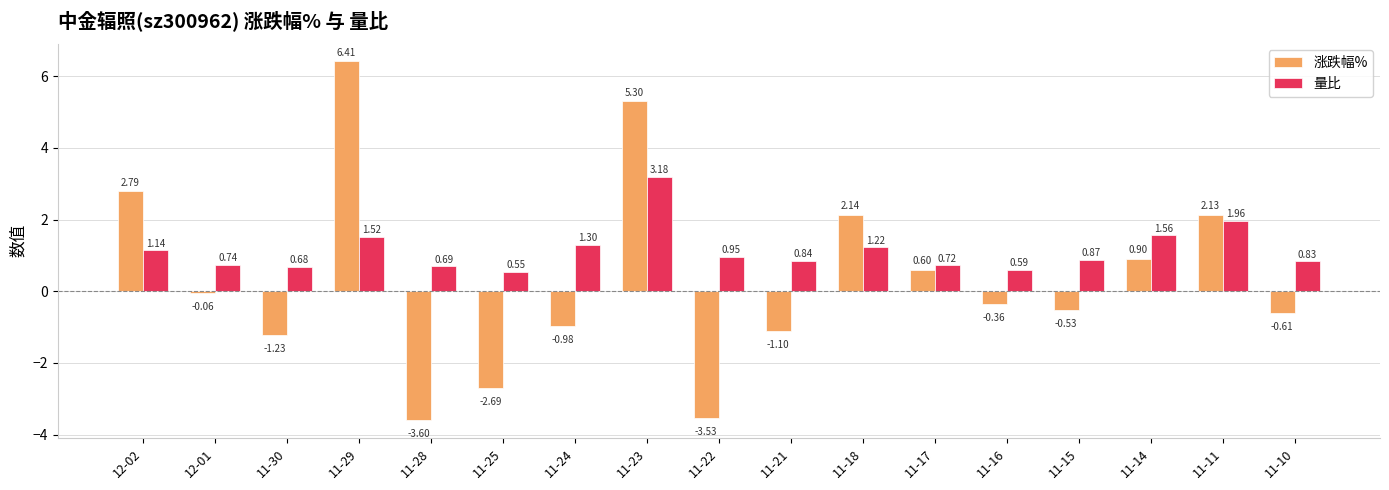

How many categories are shown in the chart?

17